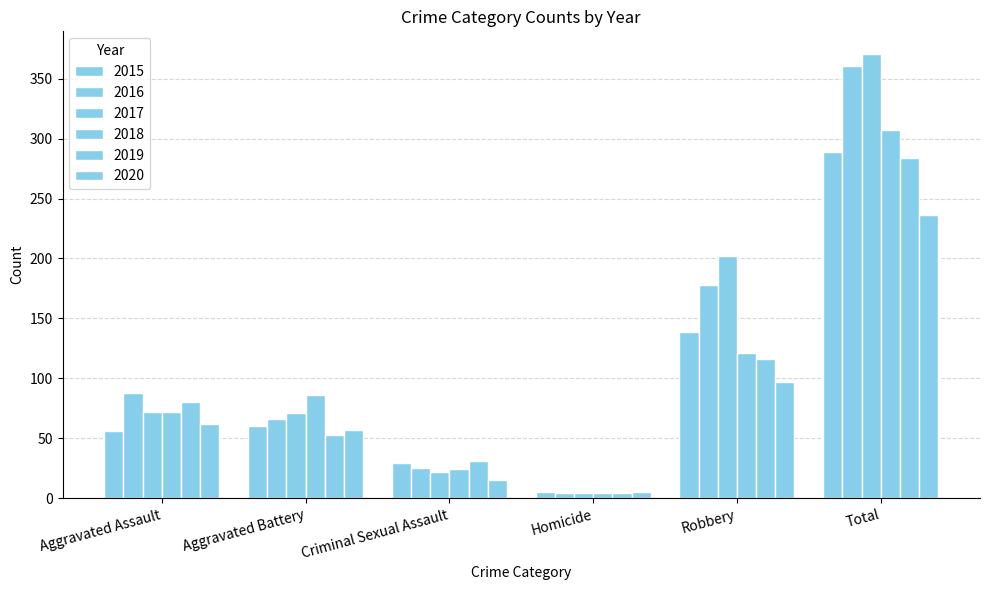

Is the value of 2019 at Homicide greater than the value of 2016 at Aggravated Assault?

No